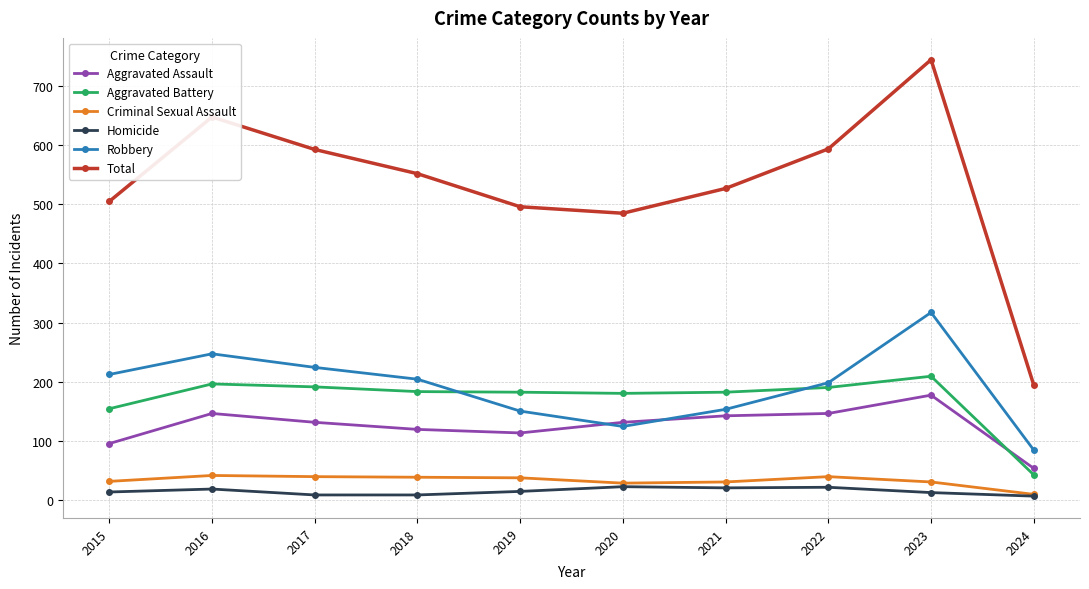

What is the value of the Total point at the 4th from the left?

552